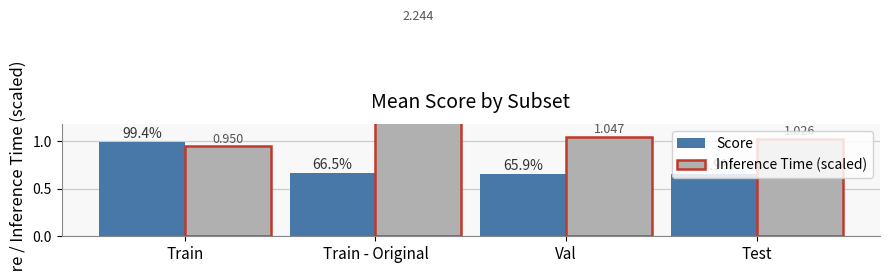

What is the difference between the maximum and minimum values in the Inference Time (scaled) series?

1.3